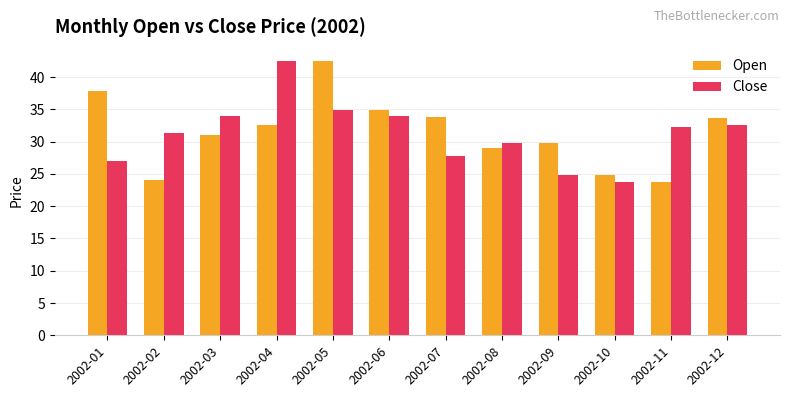

What is the sum of the Close values at 2002-12 and 2002-10?

56.4